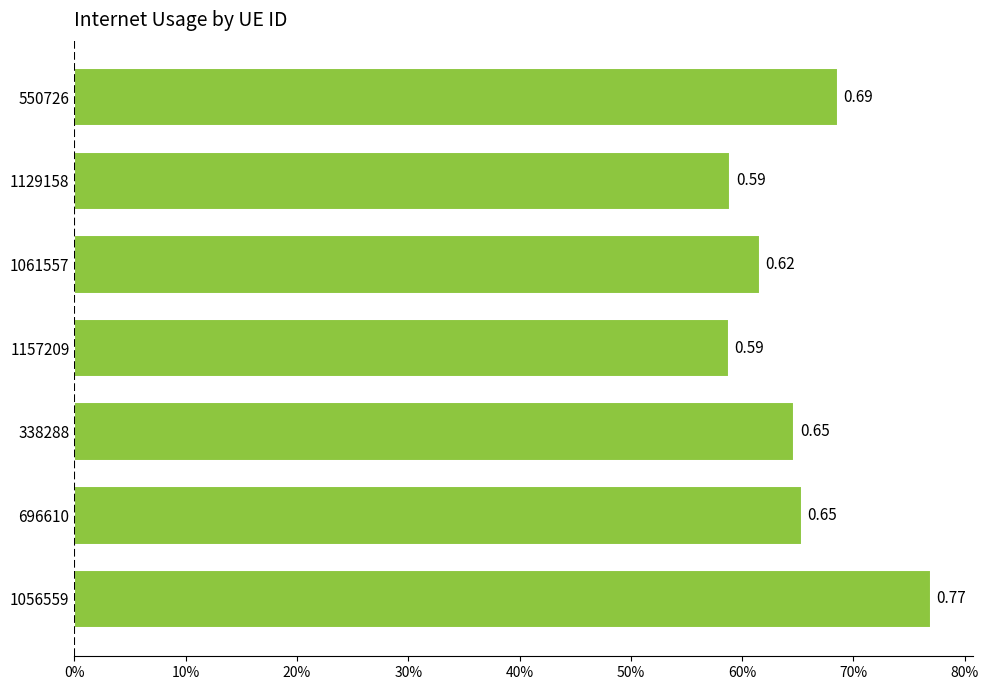

What is the greatest value displayed?

0.8